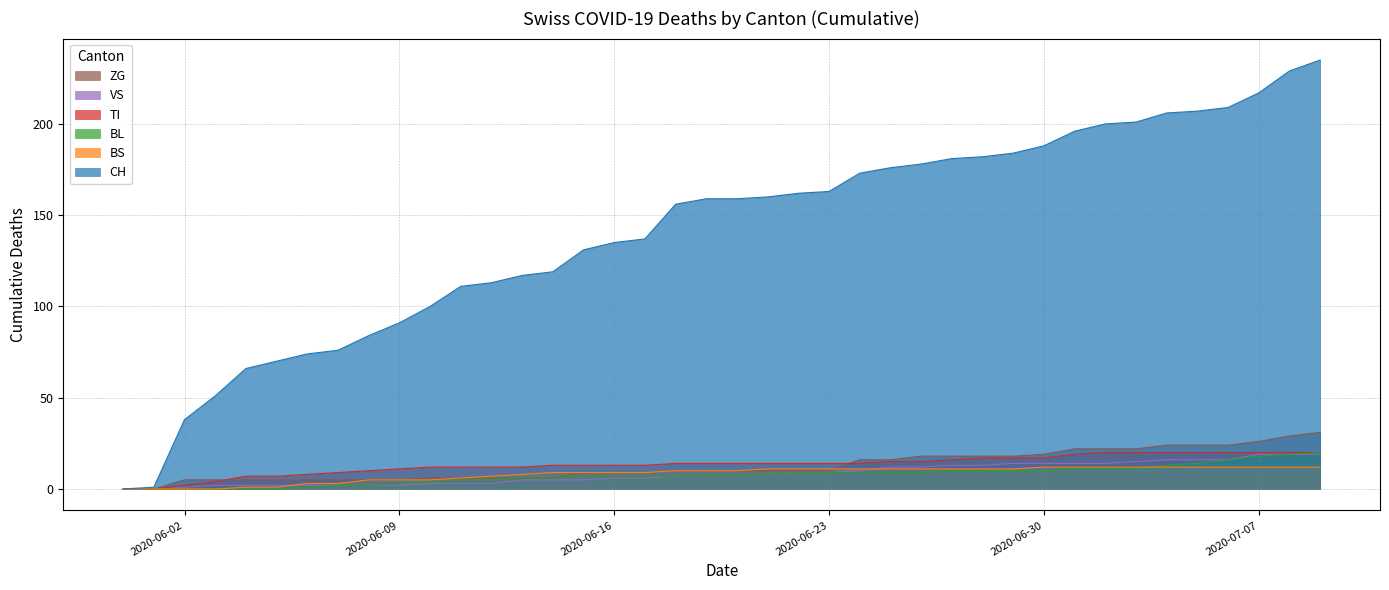

Reading left to right, list all the values displayed in this chart.

CH: 2020-05-31=0	2020-06-01=1	2020-06-02=38	2020-06-03=51	2020-06-04=66	2020-06-05=70	2020-06-06=74	2020-06-07=76	2020-06-08=84	2020-06-09=91	2020-06-10=100	2020-06-11=111	2020-06-12=113	2020-06-13=117	2020-06-14=119	2020-06-15=131	2020-06-16=135	2020-06-17=137	2020-06-18=156	2020-06-19=159	2020-06-20=159	2020-06-21=160	2020-06-22=162	2020-06-23=163	2020-06-24=173	2020-06-25=176	2020-06-26=178	2020-06-27=181	2020-06-28=182	2020-06-29=184	2020-06-30=188	2020-07-01=196	2020-07-02=200	2020-07-03=201	2020-07-04=206	2020-07-05=207	2020-07-06=209	2020-07-07=217	2020-07-08=229	2020-07-09=235
BS: 2020-05-31=0	2020-06-01=0	2020-06-02=0	2020-06-03=0	2020-06-04=1	2020-06-05=1	2020-06-06=3	2020-06-07=3	2020-06-08=5	2020-06-09=5	2020-06-10=5	2020-06-11=6	2020-06-12=7	2020-06-13=8	2020-06-14=9	2020-06-15=9	2020-06-16=9	2020-06-17=9	2020-06-18=10	2020-06-19=10	2020-06-20=10	2020-06-21=11	2020-06-22=11	2020-06-23=11	2020-06-24=11	2020-06-25=11	2020-06-26=11	2020-06-27=11	2020-06-28=11	2020-06-29=11	2020-06-30=12	2020-07-01=12	2020-07-02=12	2020-07-03=12	2020-07-04=12	2020-07-05=12	2020-07-06=12	2020-07-07=12	2020-07-08=12	2020-07-09=12
BL: 2020-05-31=0	2020-06-01=0	2020-06-02=0	2020-06-03=0	2020-06-04=0	2020-06-05=0	2020-06-06=1	2020-06-07=2	2020-06-08=2	2020-06-09=3	2020-06-10=4	2020-06-11=5	2020-06-12=5	2020-06-13=6	2020-06-14=6	2020-06-15=7	2020-06-16=7	2020-06-17=7	2020-06-18=7	2020-06-19=8	2020-06-20=8	2020-06-21=8	2020-06-22=9	2020-06-23=9	2020-06-24=9	2020-06-25=9	2020-06-26=9	2020-06-27=10	2020-06-28=10	2020-06-29=10	2020-06-30=10	2020-07-01=11	2020-07-02=11	2020-07-03=11	2020-07-04=13	2020-07-05=14	2020-07-06=16	2020-07-07=18	2020-07-08=19	2020-07-09=20
TI: 2020-05-31=0	2020-06-01=0	2020-06-02=2	2020-06-03=4	2020-06-04=7	2020-06-05=7	2020-06-06=8	2020-06-07=9	2020-06-08=10	2020-06-09=11	2020-06-10=12	2020-06-11=12	2020-06-12=12	2020-06-13=12	2020-06-14=13	2020-06-15=13	2020-06-16=13	2020-06-17=13	2020-06-18=14	2020-06-19=14	2020-06-20=14	2020-06-21=14	2020-06-22=14	2020-06-23=14	2020-06-24=14	2020-06-25=15	2020-06-26=15	2020-06-27=16	2020-06-28=17	2020-06-29=17	2020-06-30=17	2020-07-01=19	2020-07-02=20	2020-07-03=20	2020-07-04=20	2020-07-05=20	2020-07-06=20	2020-07-07=20	2020-07-08=20	2020-07-09=20
VS: 2020-05-31=0	2020-06-01=0	2020-06-02=1	2020-06-03=2	2020-06-04=2	2020-06-05=2	2020-06-06=2	2020-06-07=2	2020-06-08=2	2020-06-09=2	2020-06-10=3	2020-06-11=3	2020-06-12=3	2020-06-13=5	2020-06-14=5	2020-06-15=5	2020-06-16=6	2020-06-17=6	2020-06-18=7	2020-06-19=8	2020-06-20=8	2020-06-21=8	2020-06-22=9	2020-06-23=9	2020-06-24=10	2020-06-25=12	2020-06-26=12	2020-06-27=13	2020-06-28=13	2020-06-29=14	2020-06-30=14	2020-07-01=14	2020-07-02=14	2020-07-03=15	2020-07-04=16	2020-07-05=16	2020-07-06=16	2020-07-07=19	2020-07-08=19	2020-07-09=19
ZG: 2020-05-31=0	2020-06-01=0	2020-06-02=5	2020-06-03=5	2020-06-04=5	2020-06-05=5	2020-06-06=5	2020-06-07=5	2020-06-08=5	2020-06-09=5	2020-06-10=6	2020-06-11=6	2020-06-12=6	2020-06-13=6	2020-06-14=6	2020-06-15=9	2020-06-16=9	2020-06-17=9	2020-06-18=10	2020-06-19=10	2020-06-20=10	2020-06-21=10	2020-06-22=10	2020-06-23=10	2020-06-24=16	2020-06-25=16	2020-06-26=18	2020-06-27=18	2020-06-28=18	2020-06-29=18	2020-06-30=19	2020-07-01=22	2020-07-02=22	2020-07-03=22	2020-07-04=24	2020-07-05=24	2020-07-06=24	2020-07-07=26	2020-07-08=29	2020-07-09=31